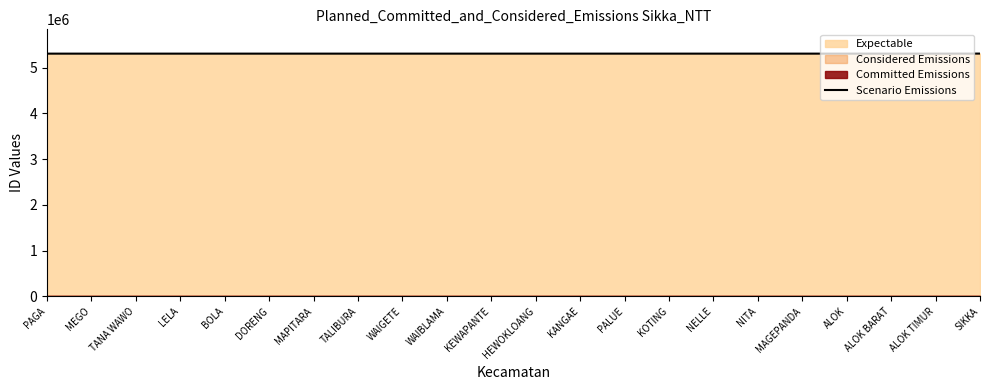

What is the label of the 14th point from the right?

WAIGETE